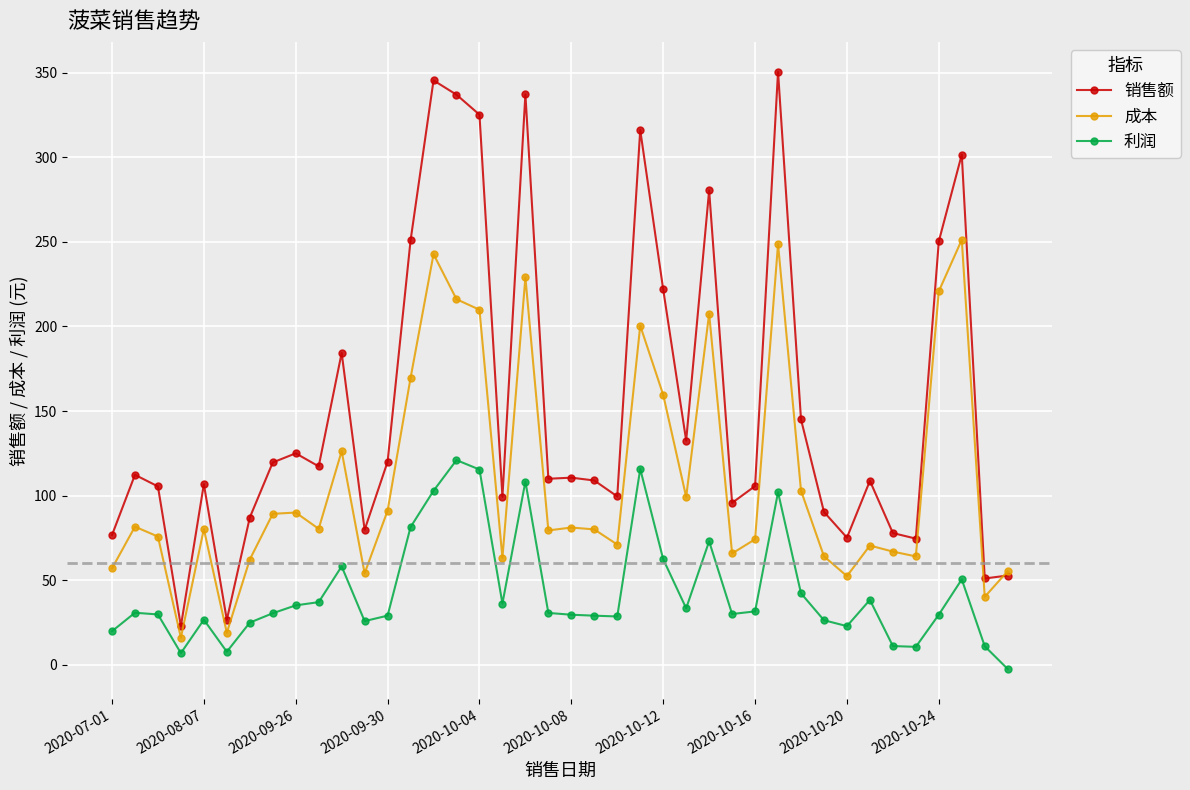

True or false: 利润 and 成本 intersect in this chart.

False